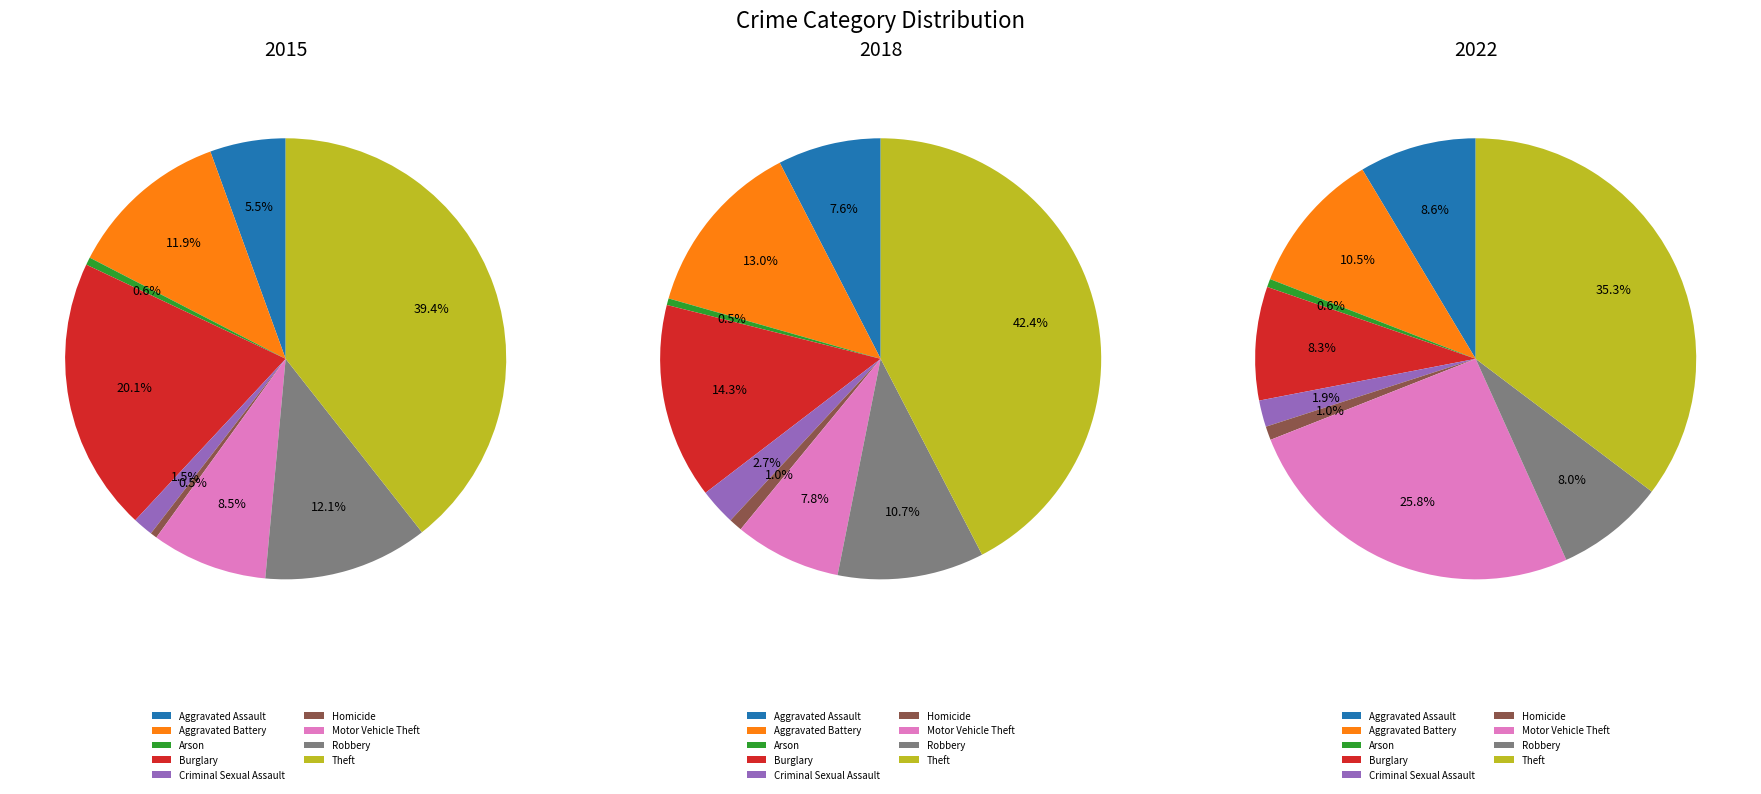

Is Motor Vehicle Theft the majority of the pie?

No